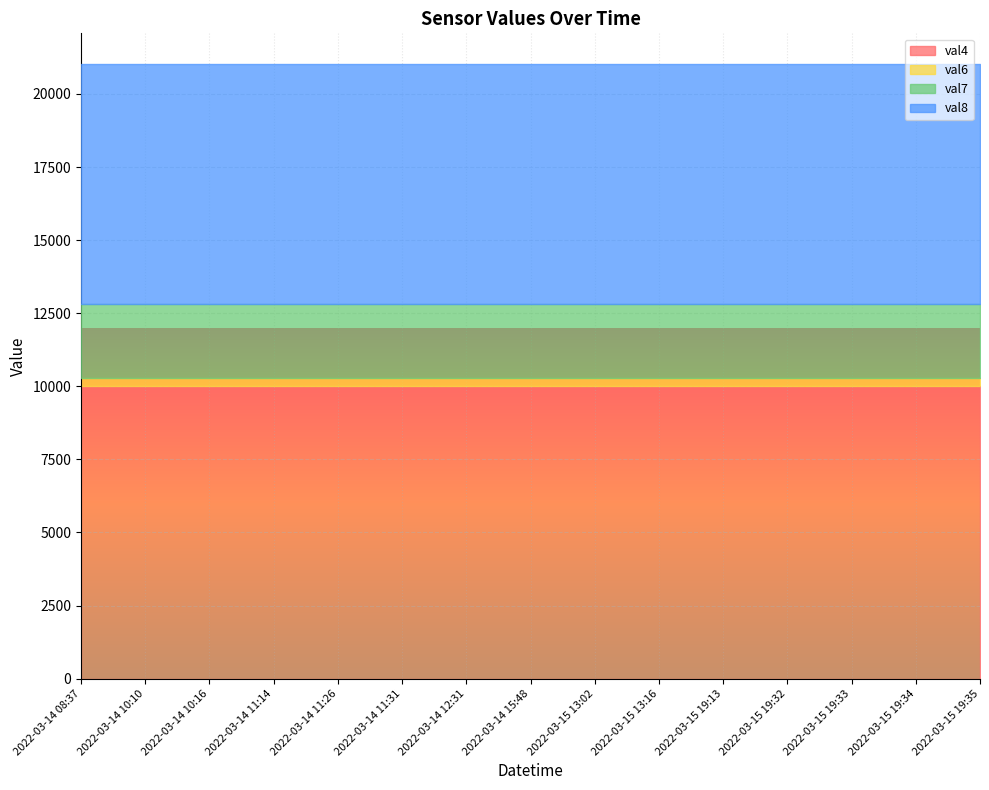

True or false: val8 and val6 intersect in this chart.

False